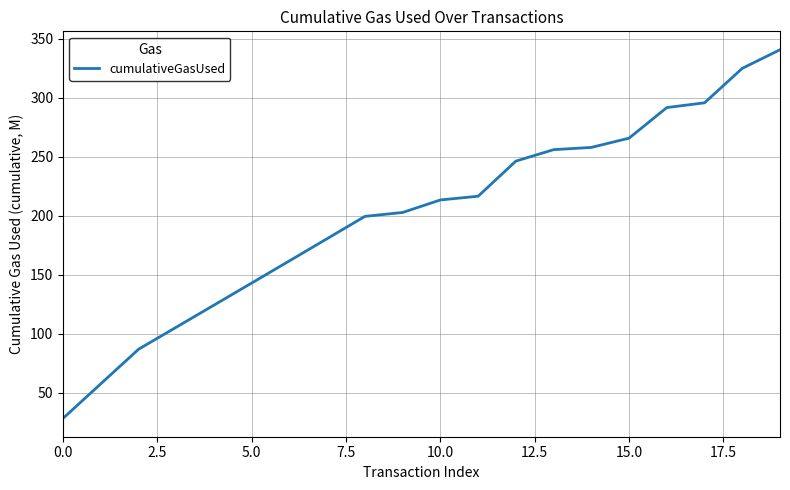

Reading right to left, extract all data points from this chart.

340.5	324.7	295.5	291.5	265.6	257.7	255.8	246.1	216.4	213.2	202.6	199.3	180.4	161.6	142.8	124.1	105.4	86.7	57.4	28.2